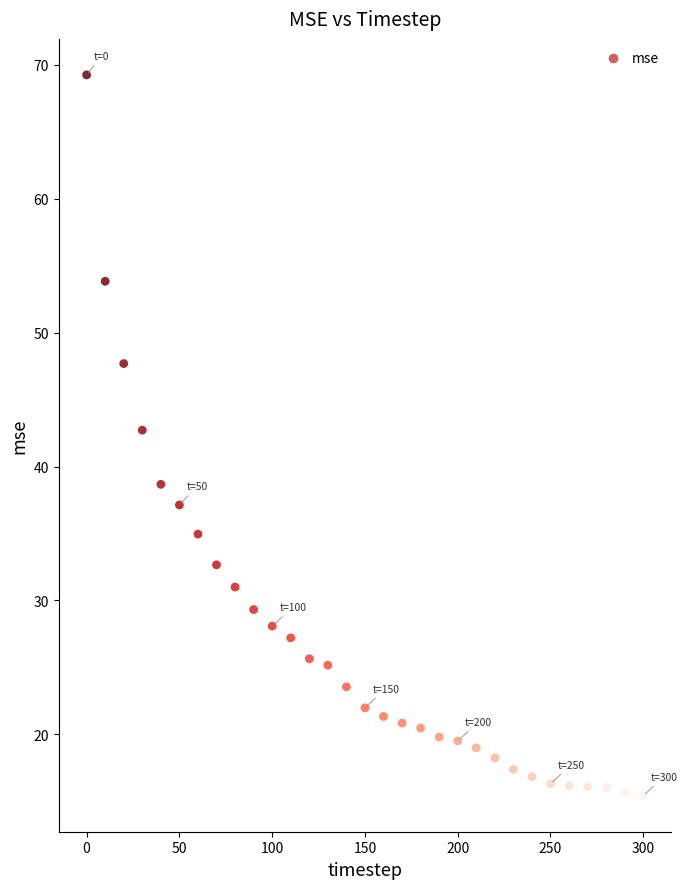

What Y value in the scatter plot is closest to 42?

42.7